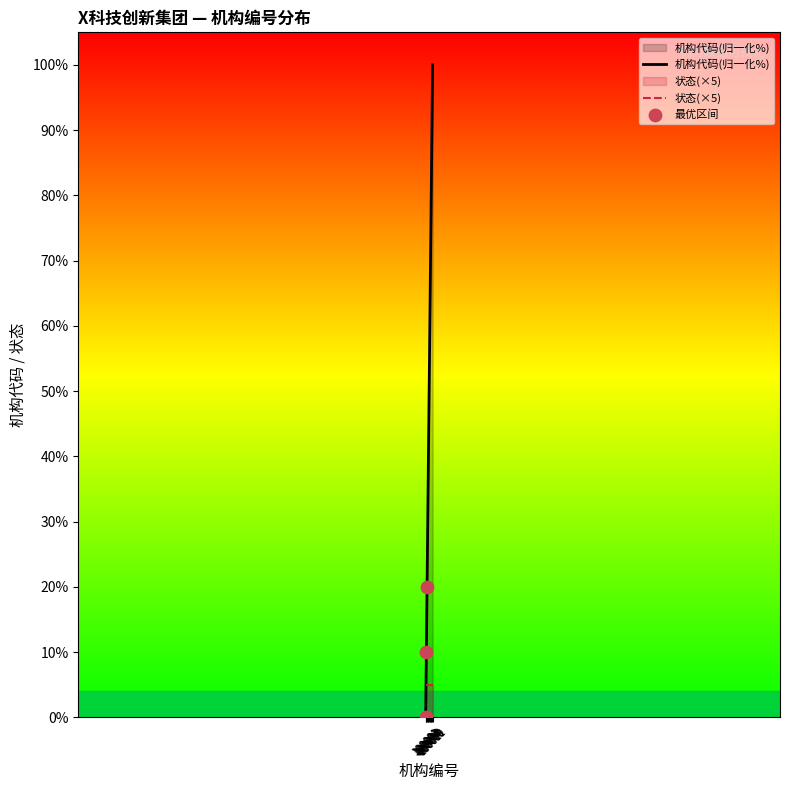

Approximately how many times larger is the value at 100011 compared to 100003?

5.0